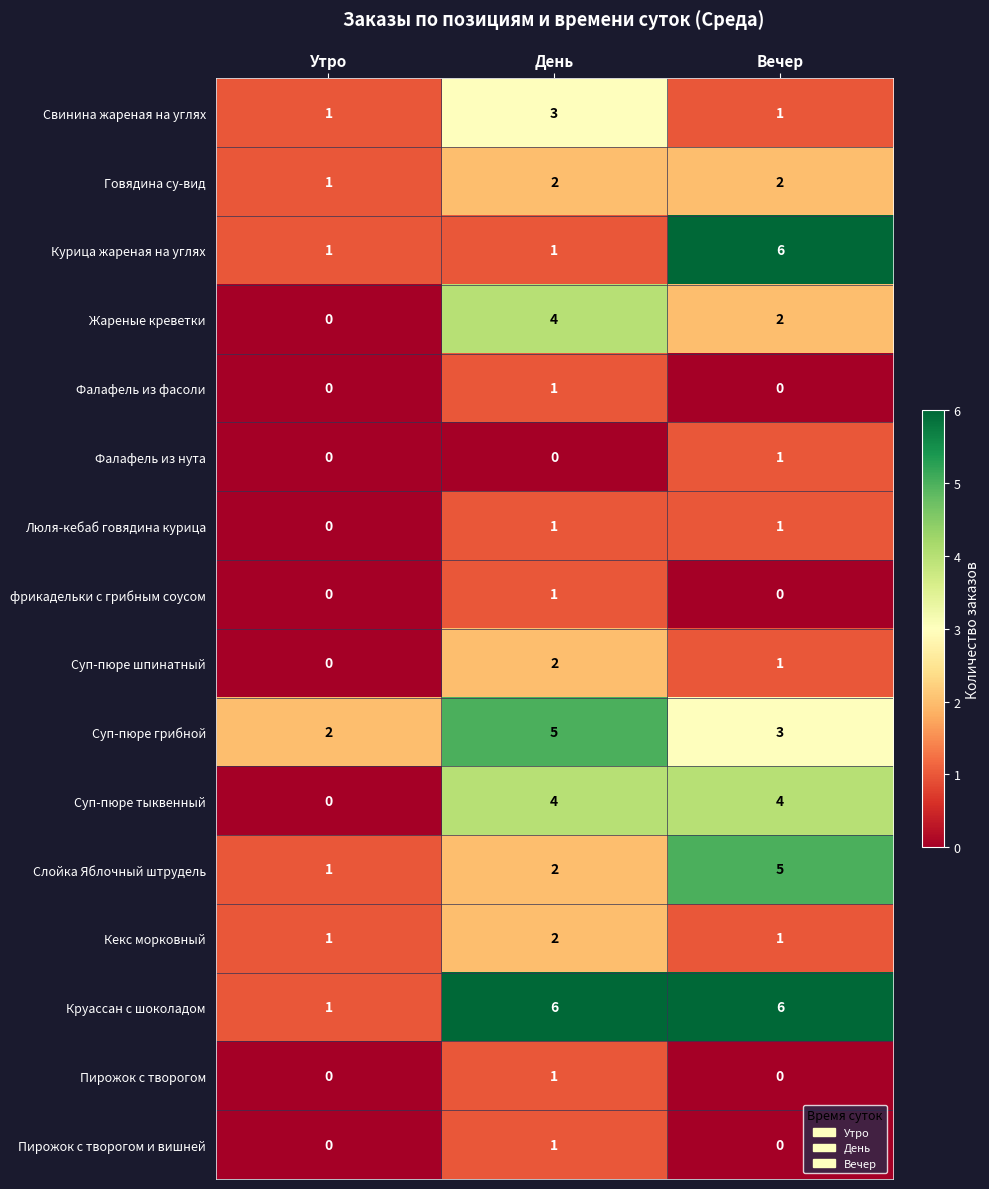

At which label does Фалафель из фасоли reach its peak?

День